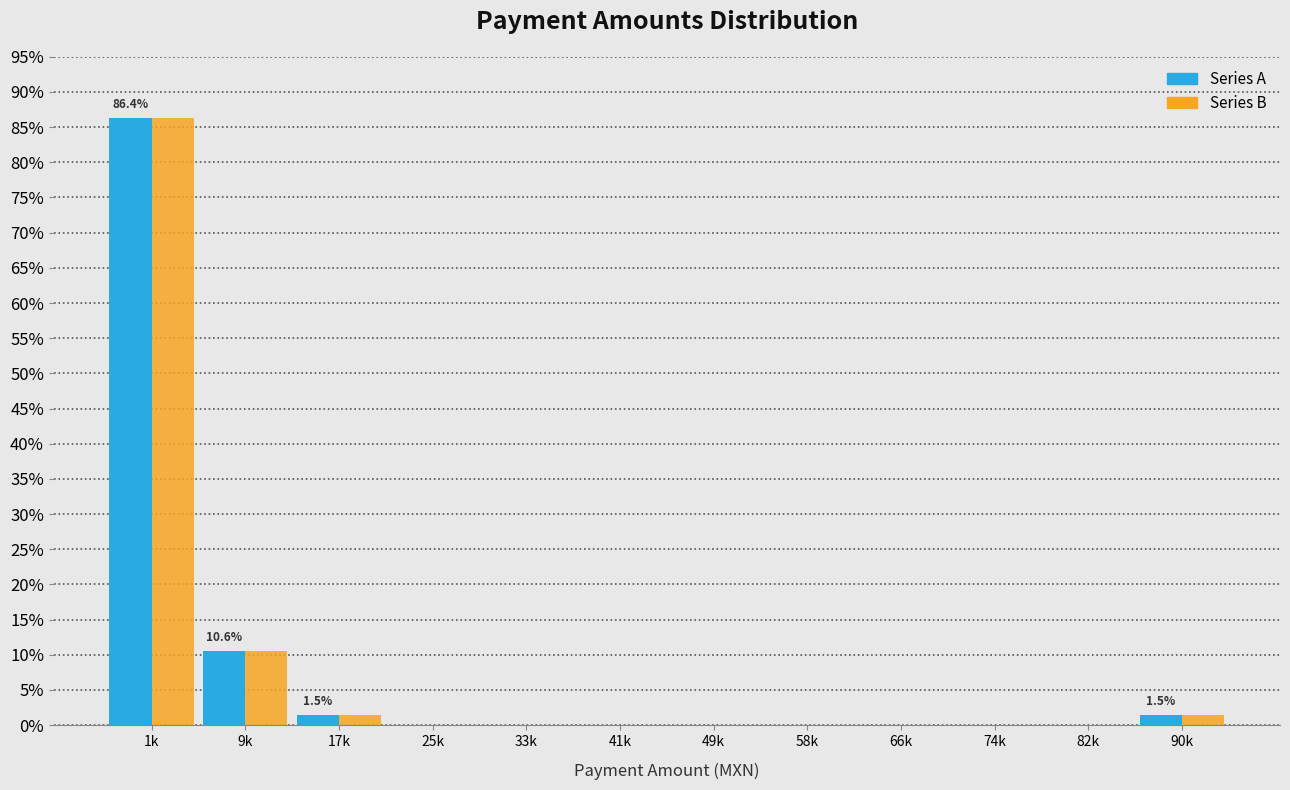

Reading left to right, extract all data points from this chart.

Series A: 1k=86.4	9k=10.6	17k=1.5	25k=0.0	33k=0.0	41k=0.0	49k=0.0	58k=0.0	66k=0.0	74k=0.0	82k=0.0	90k=1.5
Series B: 1k=86.4	9k=10.6	17k=1.5	25k=0.0	33k=0.0	41k=0.0	49k=0.0	58k=0.0	66k=0.0	74k=0.0	82k=0.0	90k=1.5